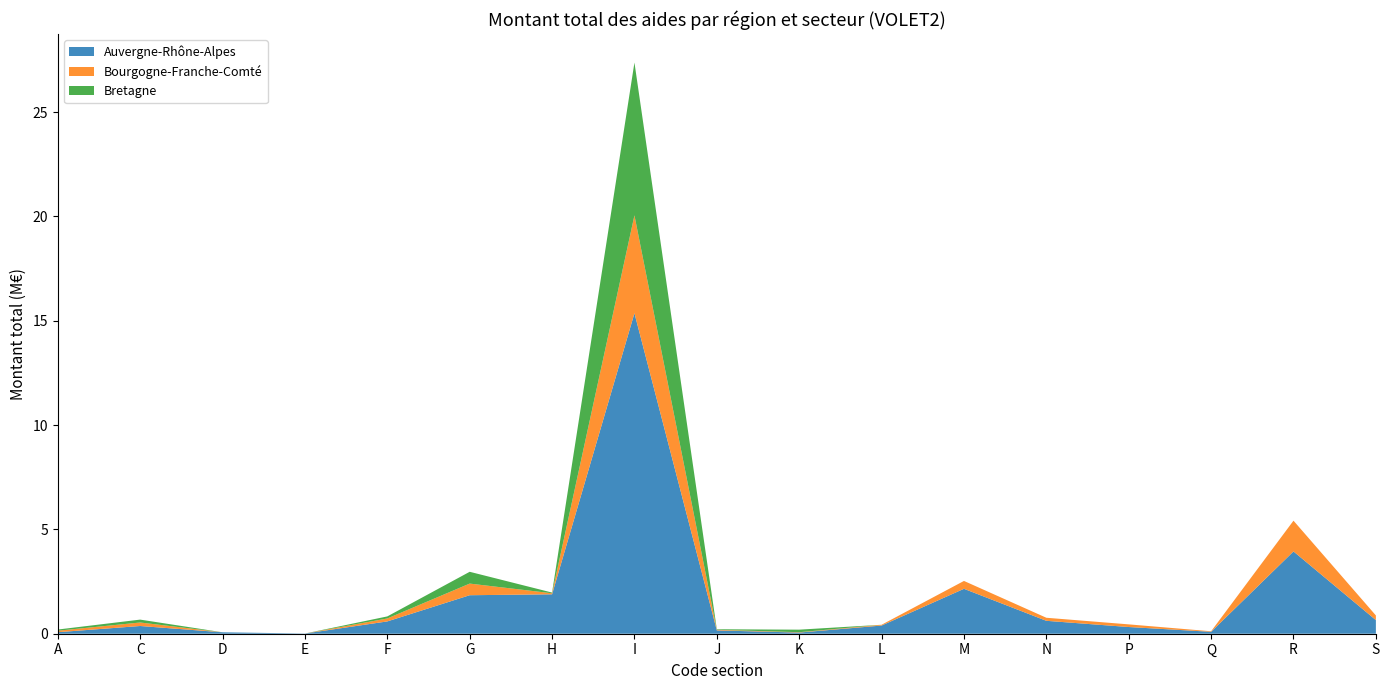

Reading left to right, what are all the values shown in this chart?

Auvergne-Rhône-Alpes: A=73000.0	C=370187.0	D=69000.0	E=9500.0	F=589886.4	G=1845454.6	H=1889324.9	I=15361325.4	J=158793.1	K=55500.0	L=391917.0	M=2152906.7	N=618734.0	P=321318.0	Q=92031.6	R=3944112.4	S=652932.9
Bourgogne-Franche-Comté: A=72000.0	C=168295.8	D=0.0	E=0.0	F=141171.0	G=557772.0	H=49740.0	I=4690978.5	J=29500.0	K=17000.0	L=37524.7	M=377049.4	N=146600.0	P=126950.0	Q=25500.0	R=1474325.3	S=223436.0
Bretagne: A=55500.0	C=137906.0	D=0.0	E=0.0	F=98445.0	G=564908.0	H=33430.0	I=7323644.6	J=25500.0	K=122200.0	L=0.0	M=0.0	N=0.0	P=0.0	Q=0.0	R=0.0	S=0.0